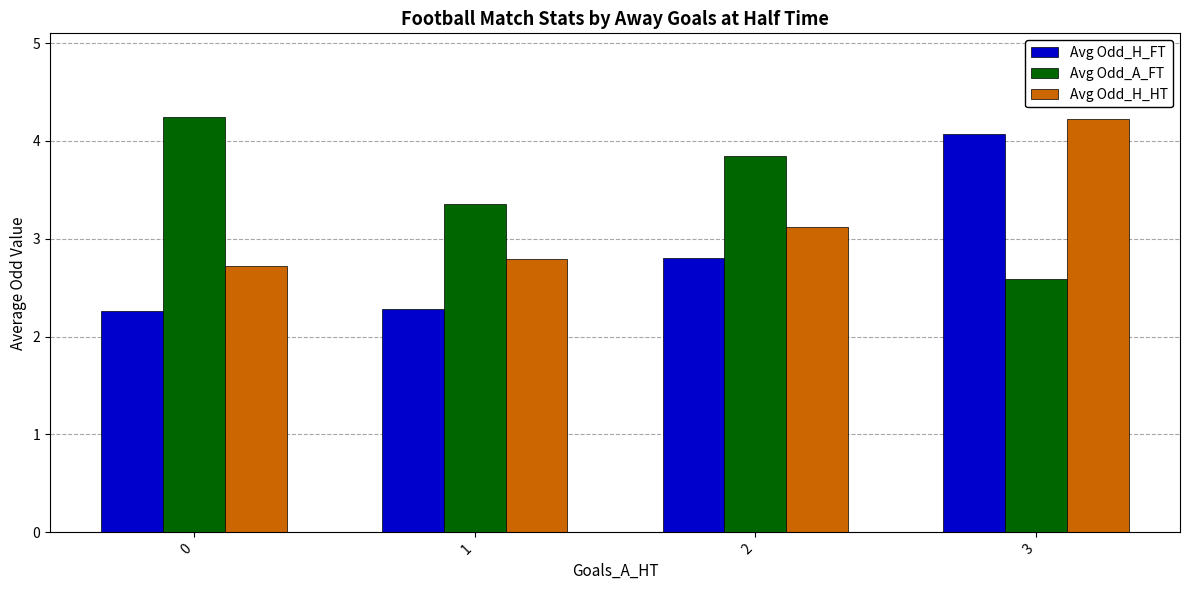

What are all the series names shown in the legend?

Avg Odd_H_FT, Avg Odd_A_FT, Avg Odd_H_HT